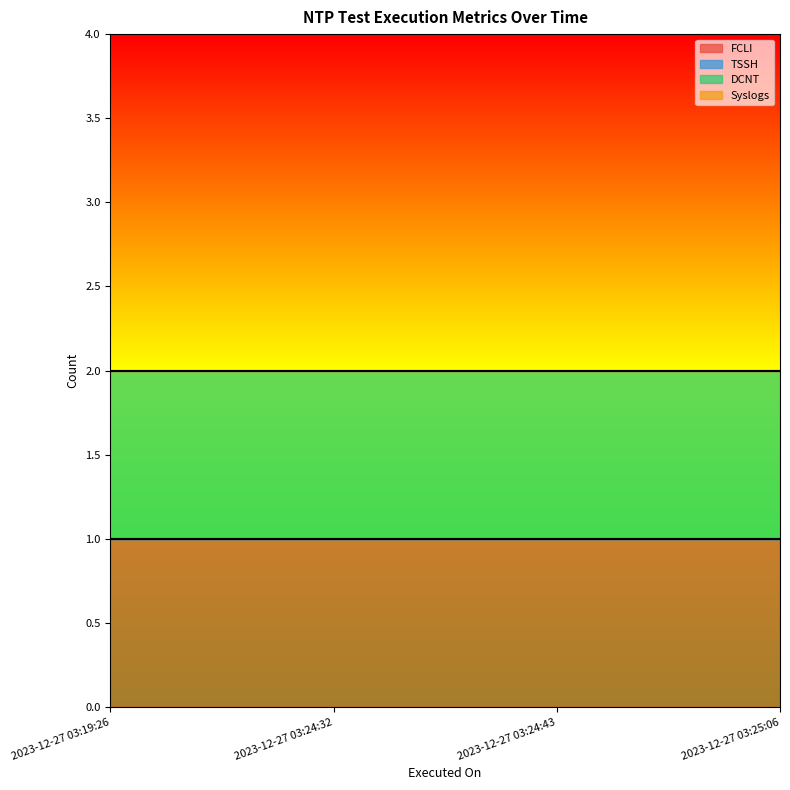

What position from the left is 2023-12-27 03:24:32?

2